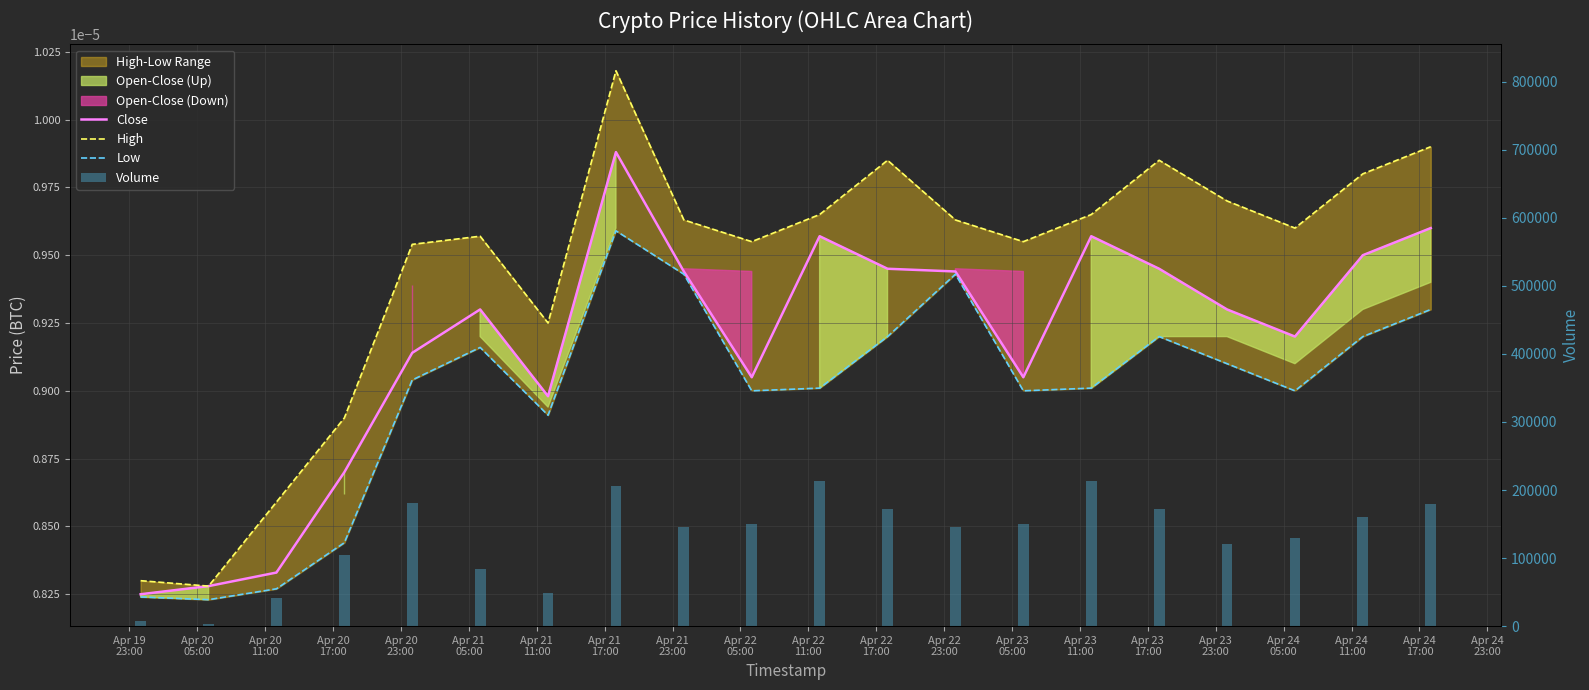

The Close series shows 0.0 at Apr 20
17:00. True or false?

True